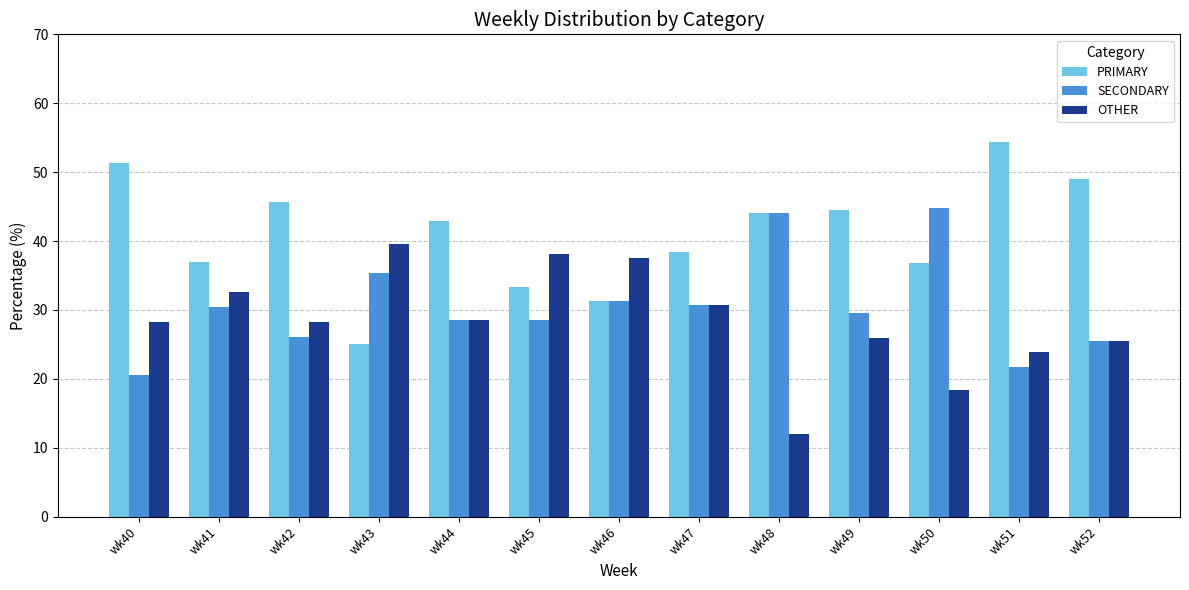

How many categories are shown in the chart?

13